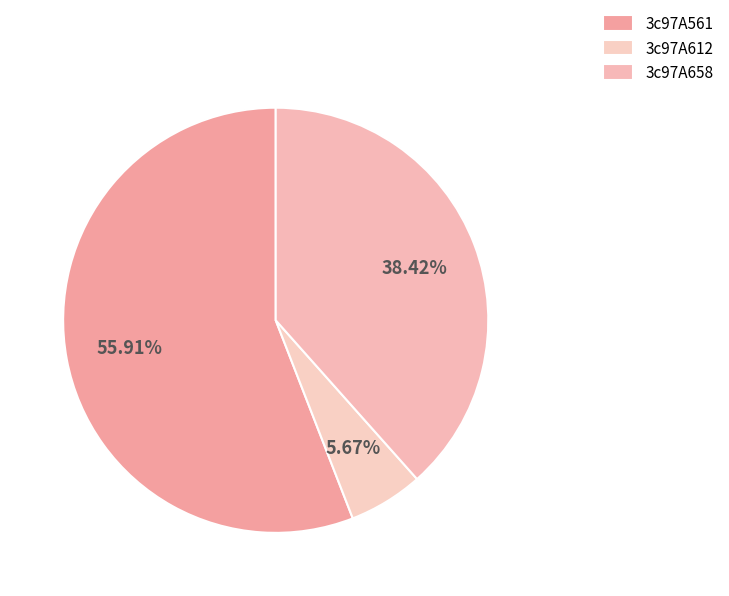

What percentage is the 3c97A658 slice, to the nearest percent?

38%